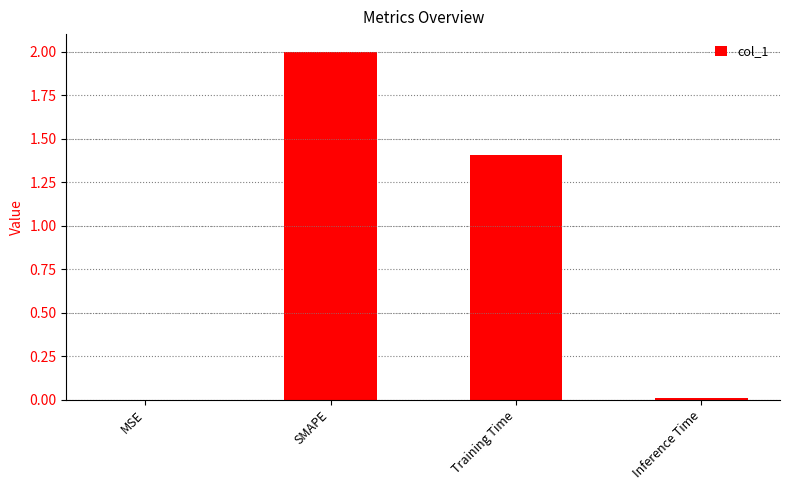

What is the change in value from MSE to Training Time?

+1.4